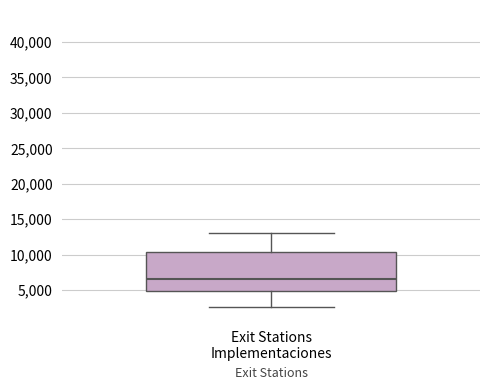

Transcribe this box plot: give where the median line is, the range the box spans, and where the two whiskers end, as read against the y-axis. The values are not printed on the chart, so give them approximately, as read against the axis.

median 6500, box 5000 to 10500, whiskers 2500 to 13000